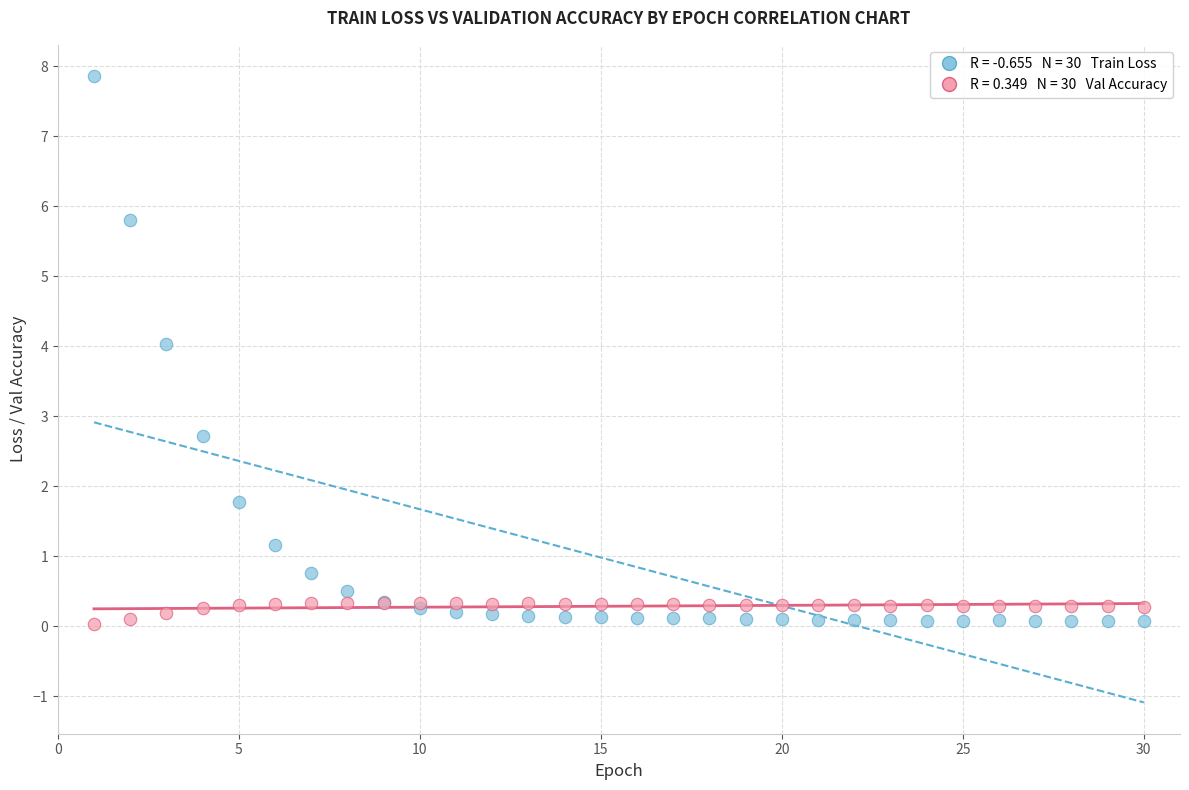

Across all series, what Y value is closest to 3?

2.7